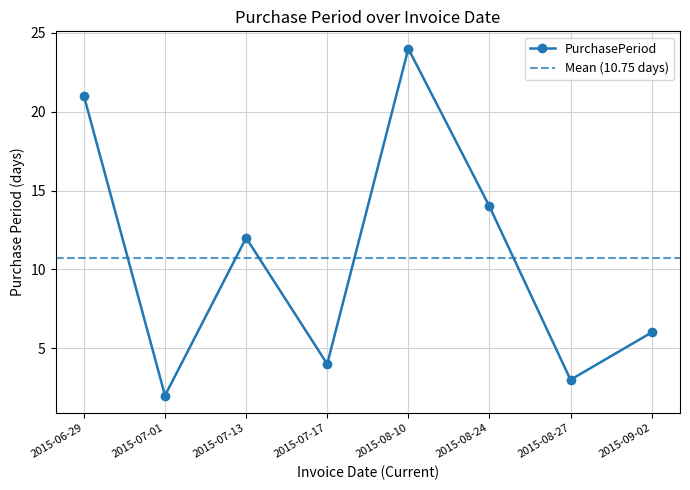

The value at 2015-09-02 is 9. True or false?

False